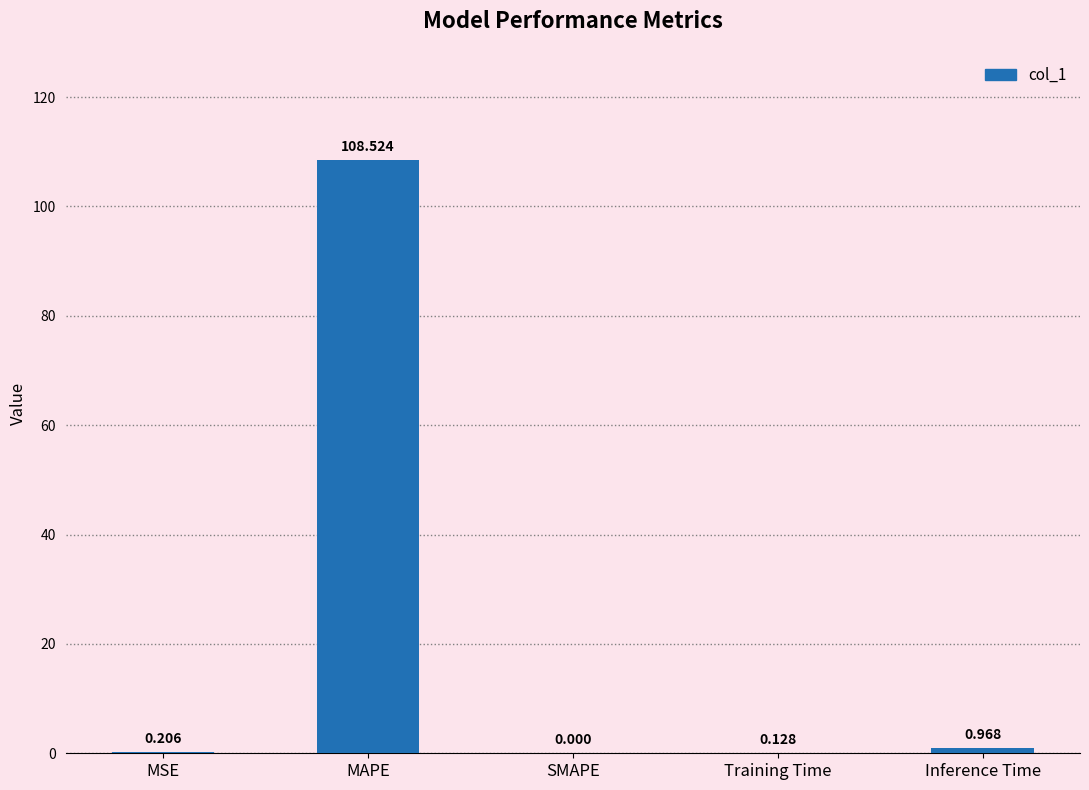

Which label corresponds to the largest value in the chart?

MAPE